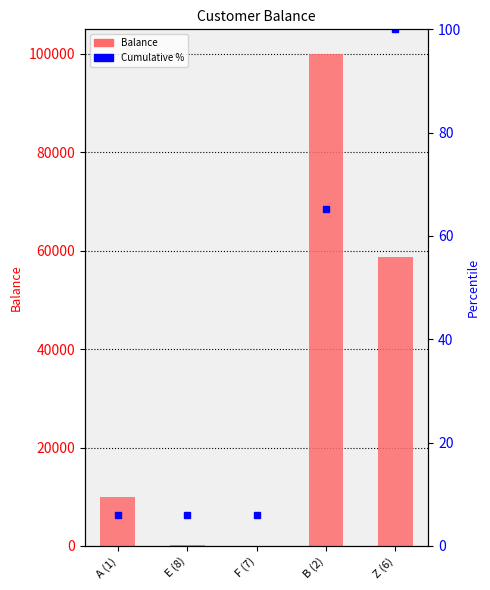

What is the ratio of the value at A (1) to the value at B (2)?

0.1